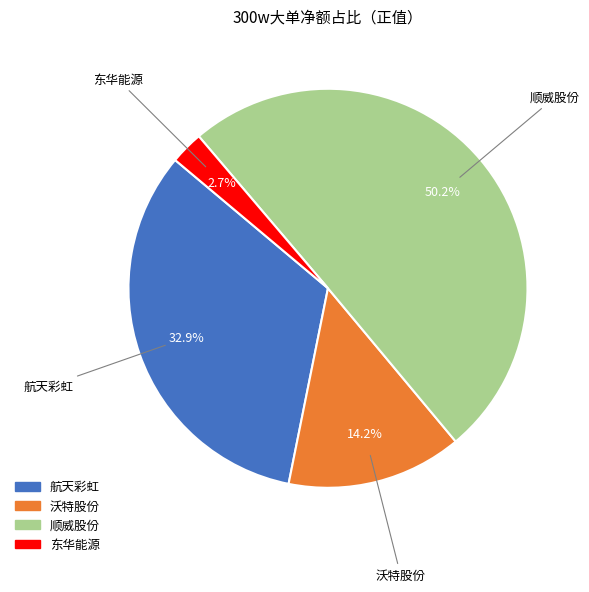

How many slices are in this pie chart?

4